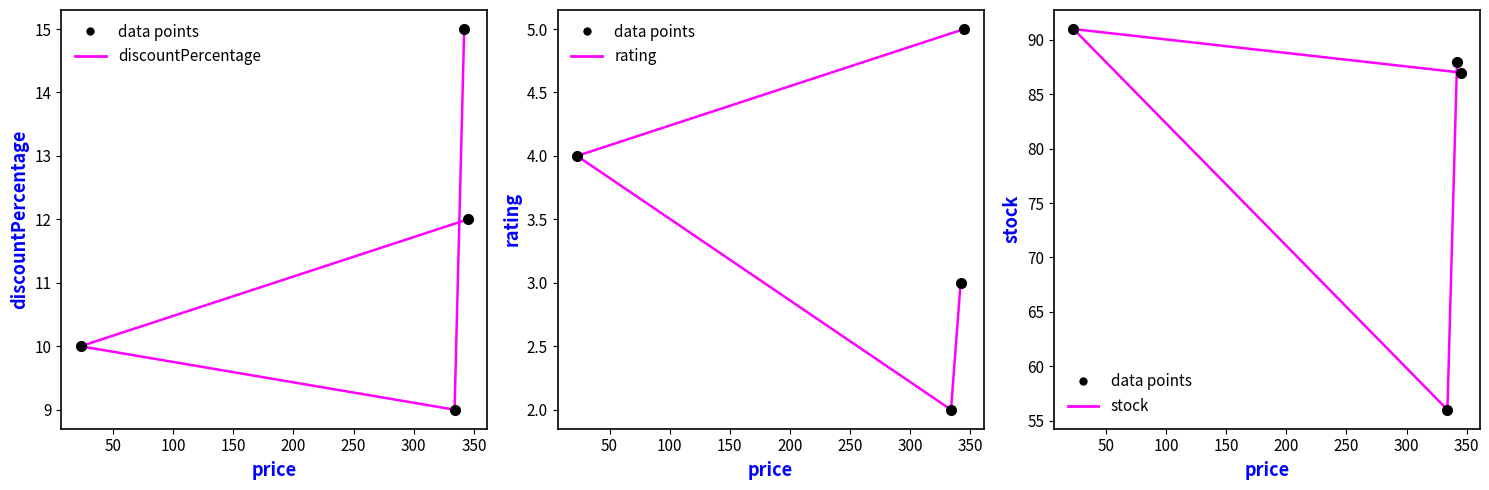

What are all the series names shown in the legend?

discountPercentage, rating, stock